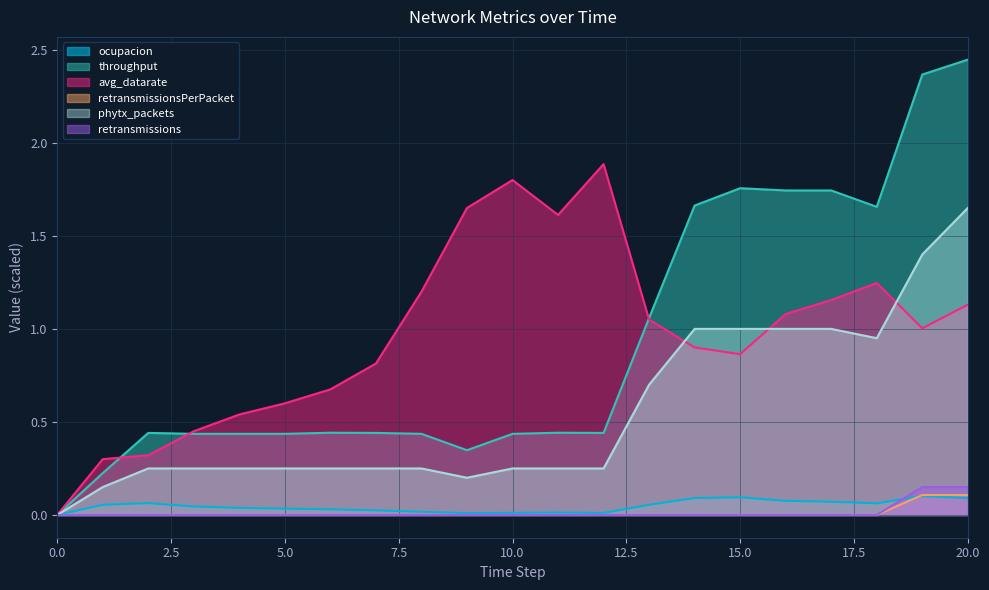

True or false: avg_datarate has more than 0 points higher than both neighbors.

True